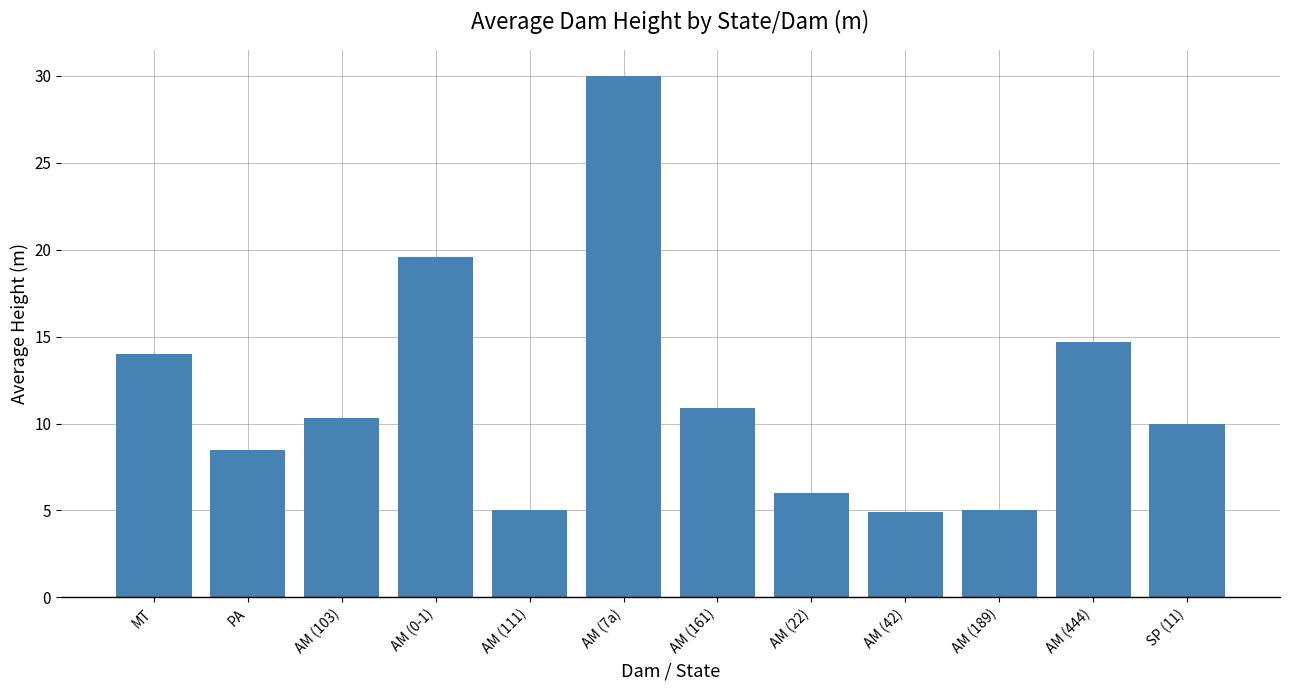

How many bars are there in total?

12